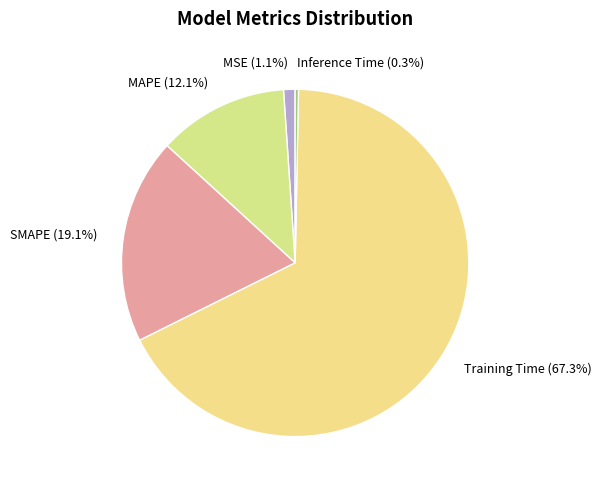

Approximately how many times larger is the value at MSE compared to SMAPE?

0.1